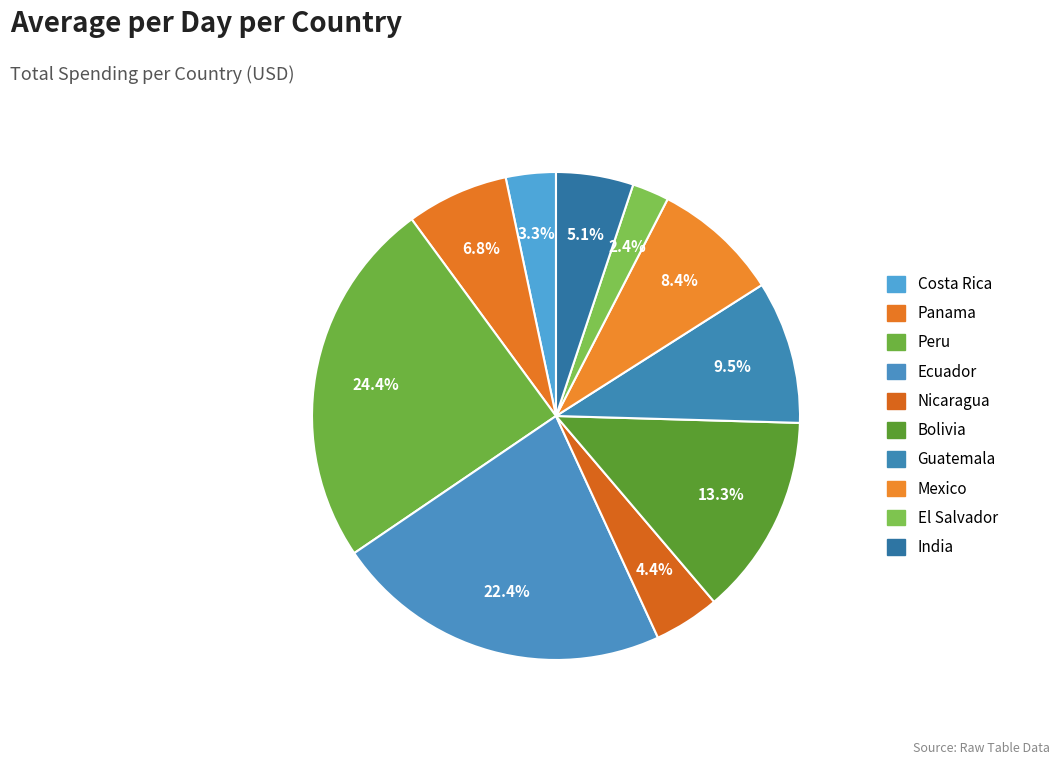

Is it true that Costa Rica is 3% of the pie?

True